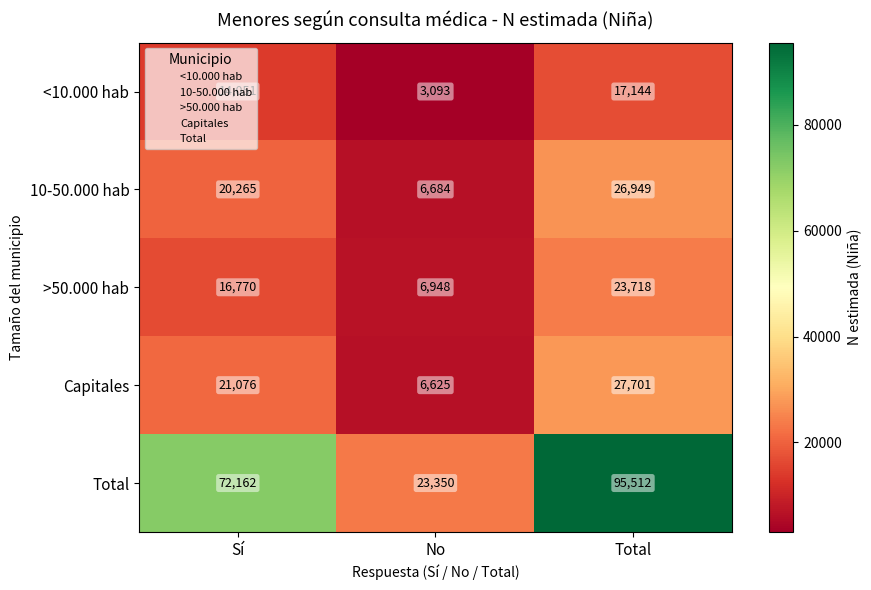

At which category is the sum across all series the highest?

Total